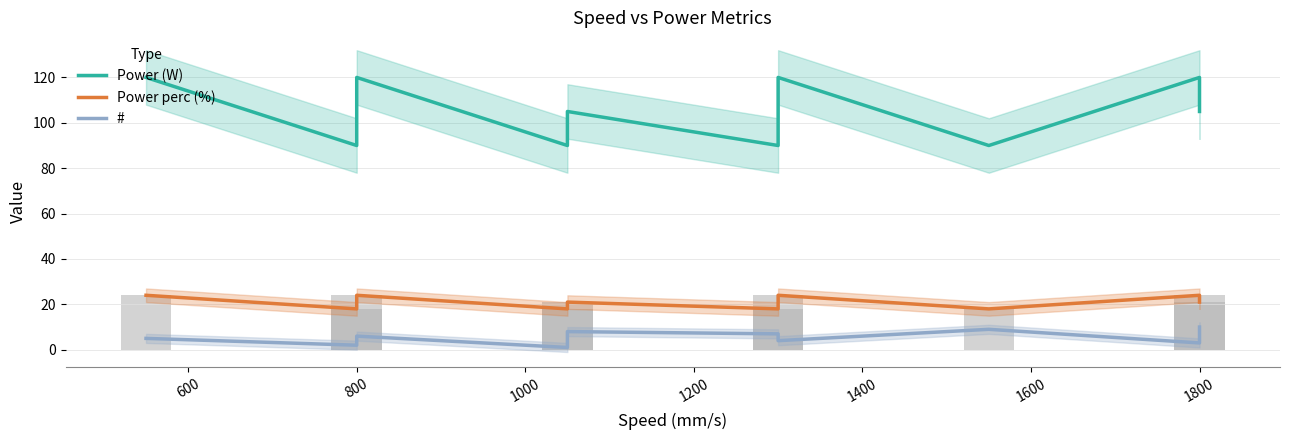

How many categories are shown in the chart?

10